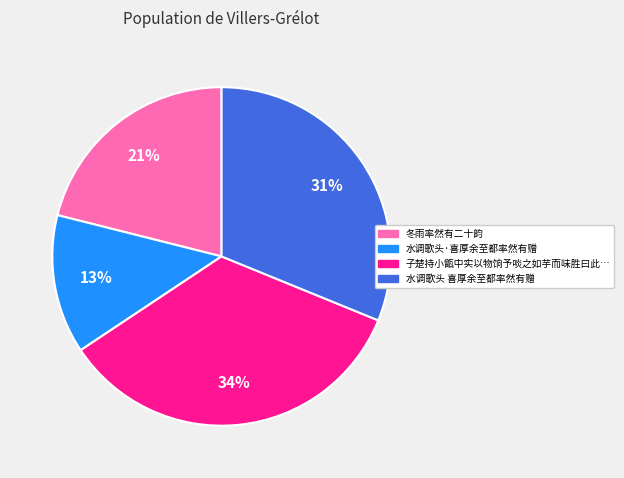

To the nearest percent, what is the difference between the largest and smallest slice percentages?

21%